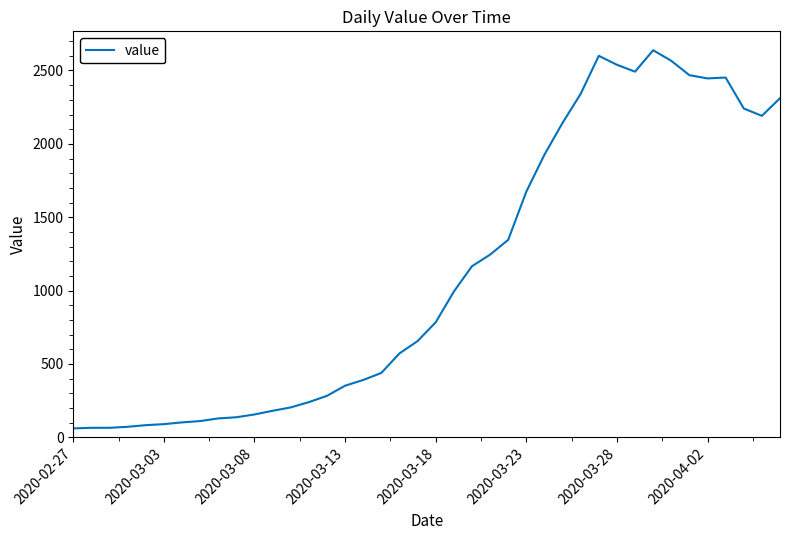

What is the smallest value displayed?

61